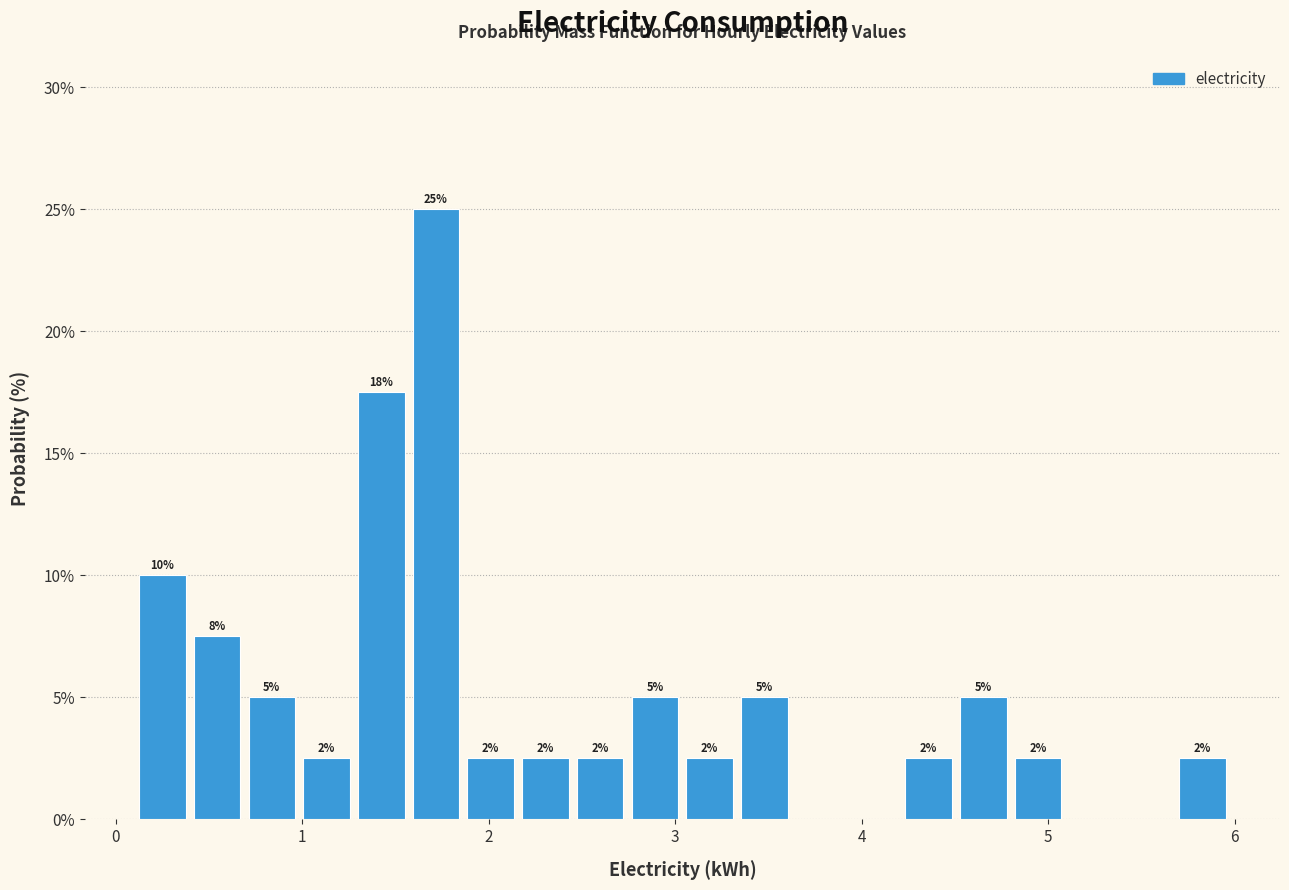

Around what value on the x-axis is the tallest bar? Give the approximate position of its centre, as read against the axis.

1.7